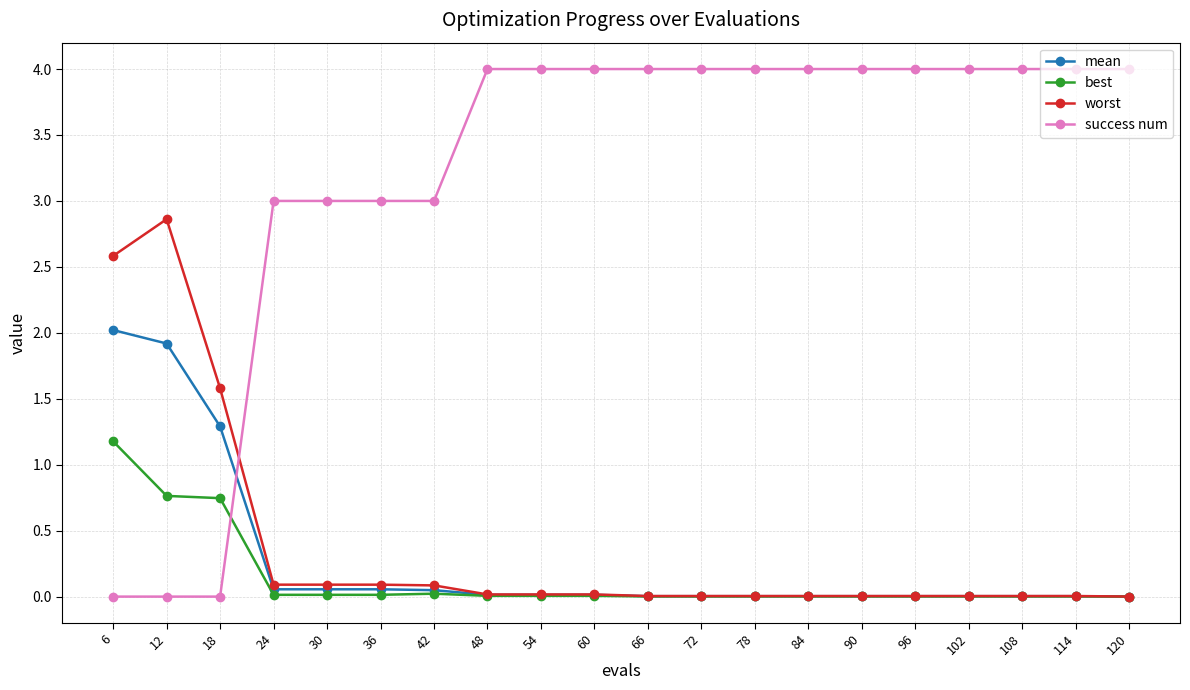

What is the value of the mean point at the 3rd from the left?

1.3